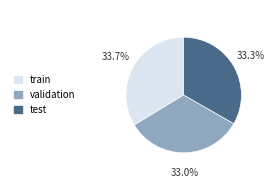

Does any single category account for the majority?

No